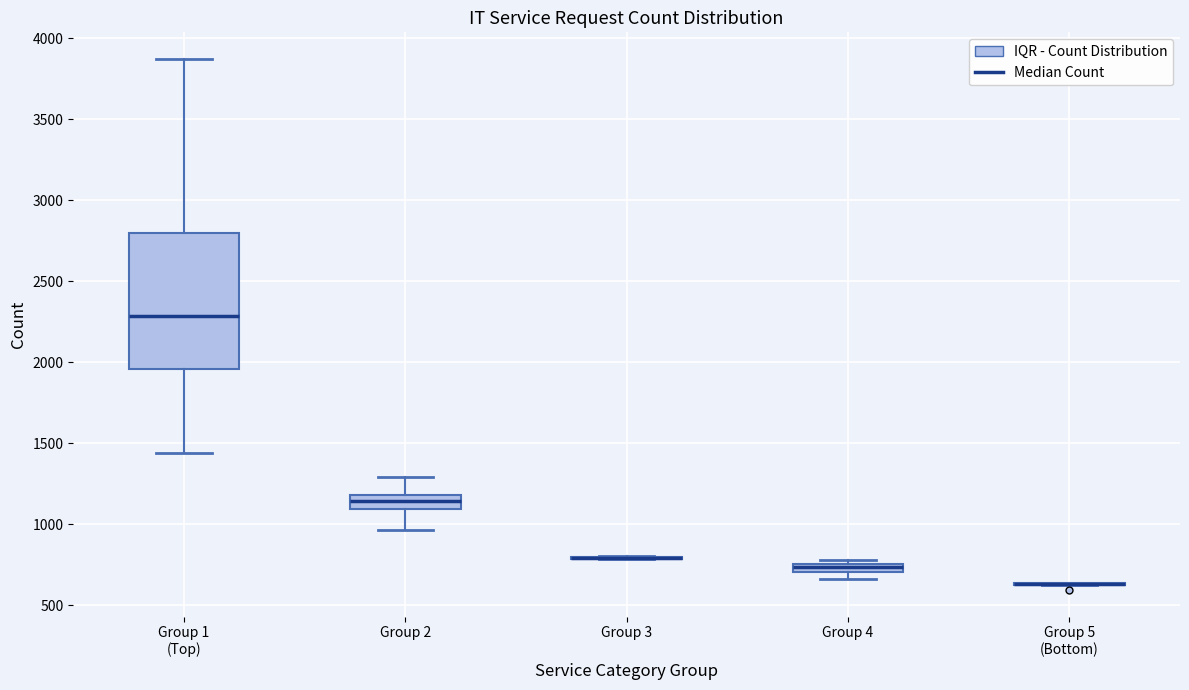

Comparing the boxes themselves (not the whiskers), which one is the tallest?

Group 1 (Top)